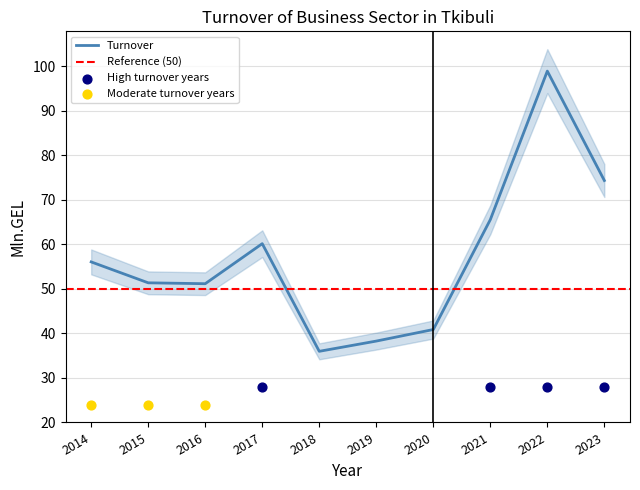

Approximately how many times larger is the value at 2016 compared to 2022?

0.5